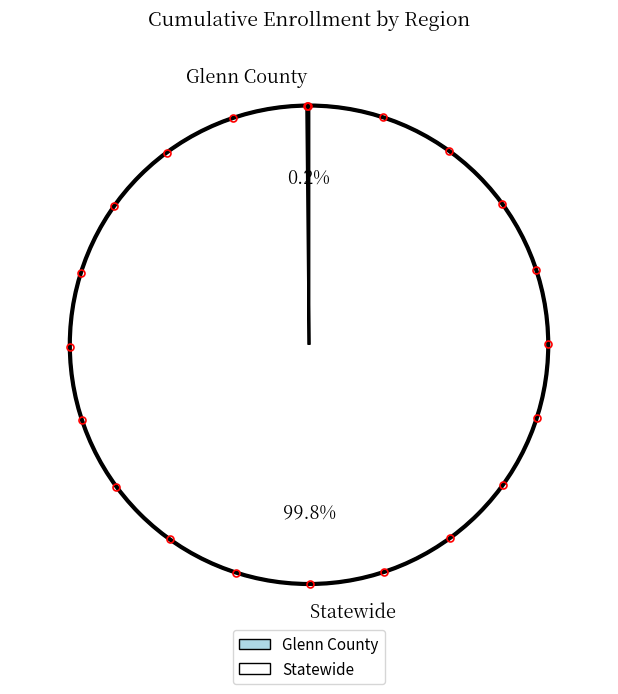

The Statewide slice represents 100% of the pie. True or false?

True